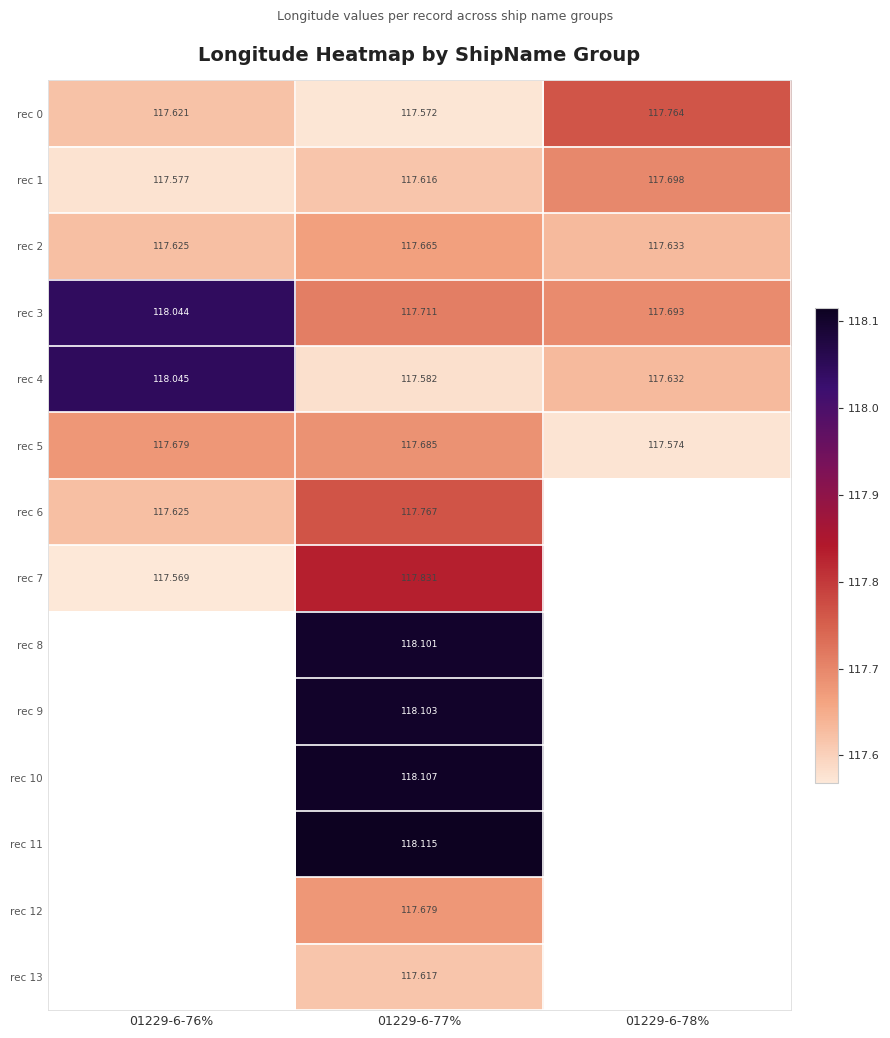

What is the smallest value displayed?

117.6